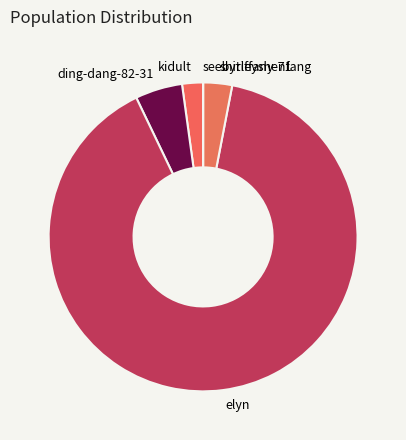

What is the largest slice in the pie chart?

elyn